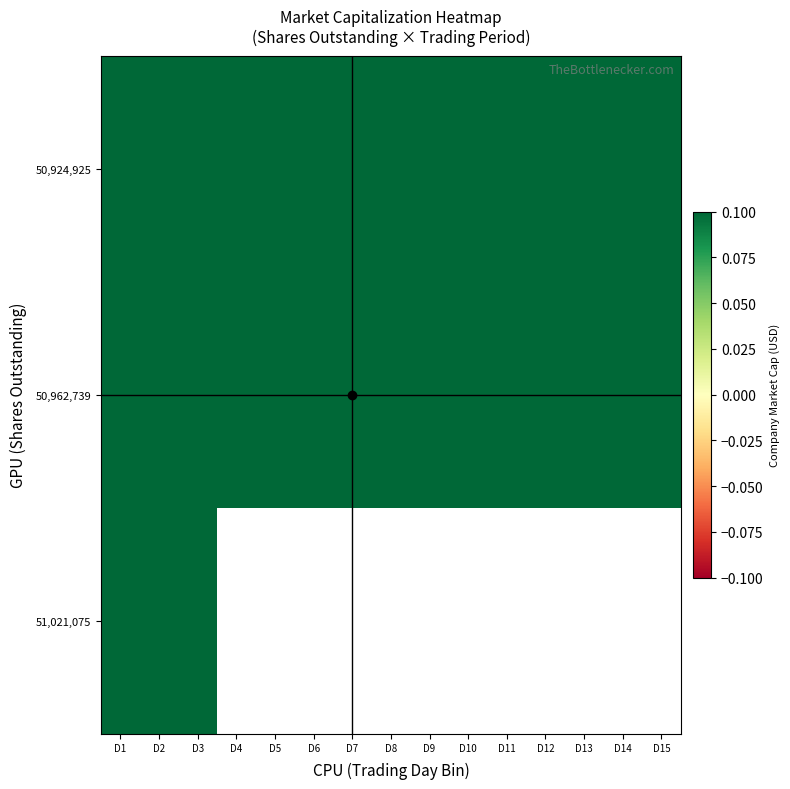

At how many categories does at least one series exceed 5664139958?

15